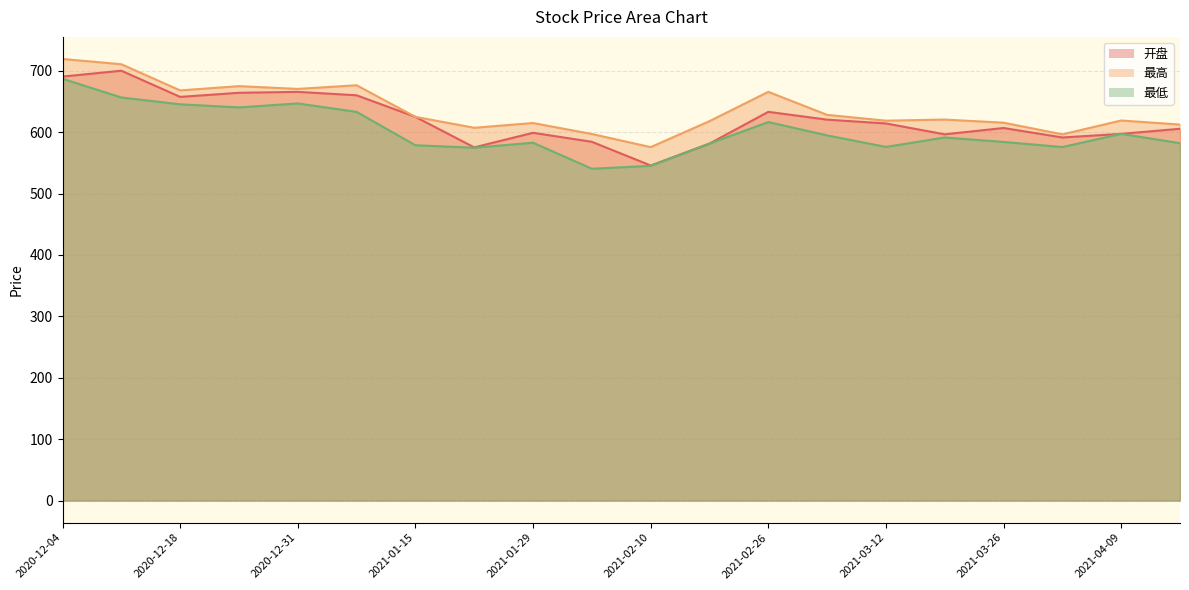

Between 2021-03-12 and 2021-04-09, which series saw the biggest shift?

最低